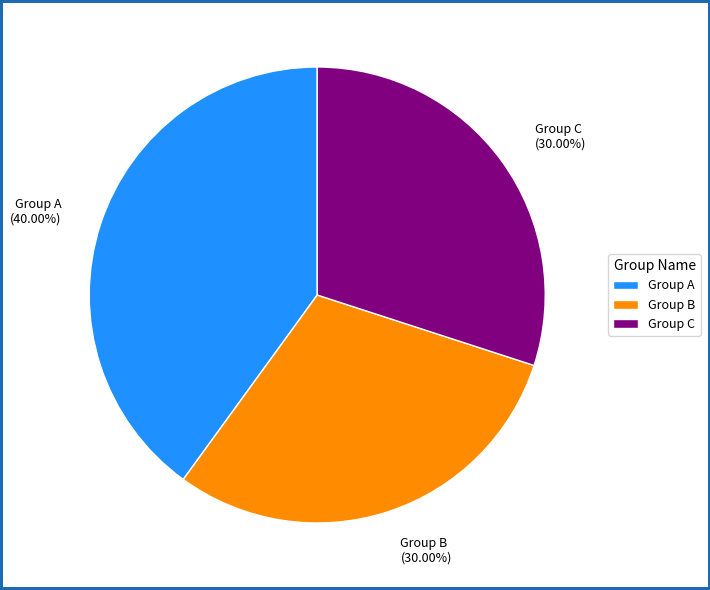

Is there a majority slice in this chart?

No